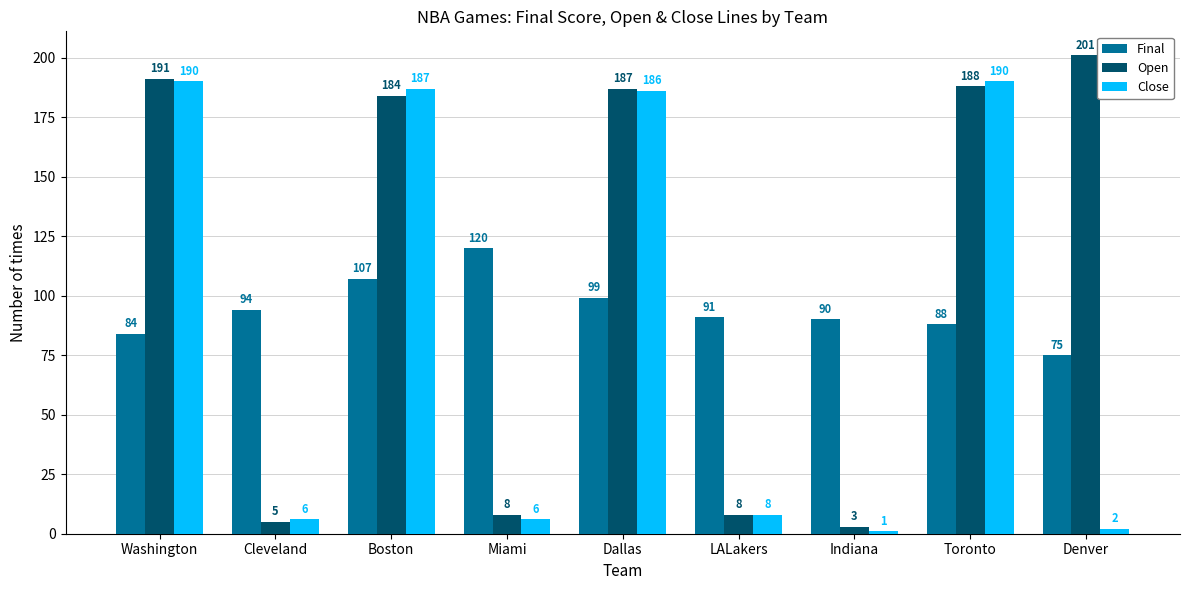

What is the difference between the highest and lowest values at Indiana?

89